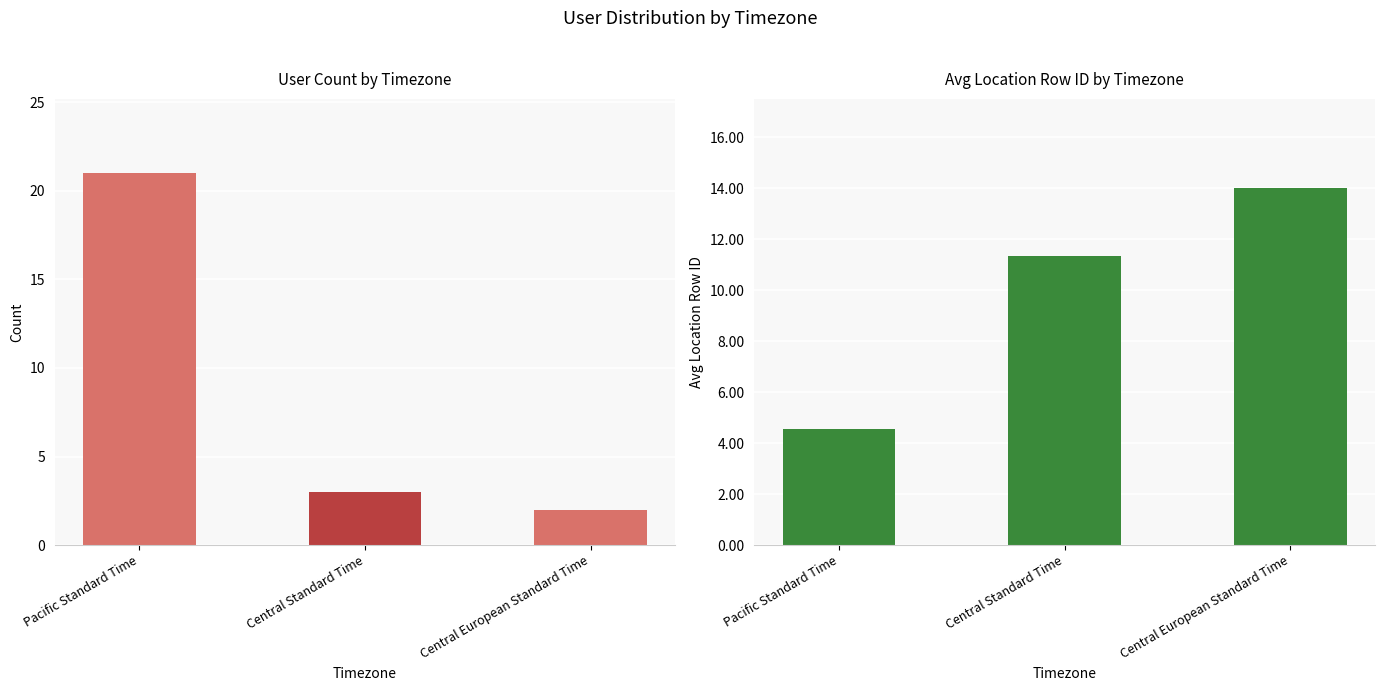

What is the difference between the highest and lowest values at Pacific Standard Time?

16.4